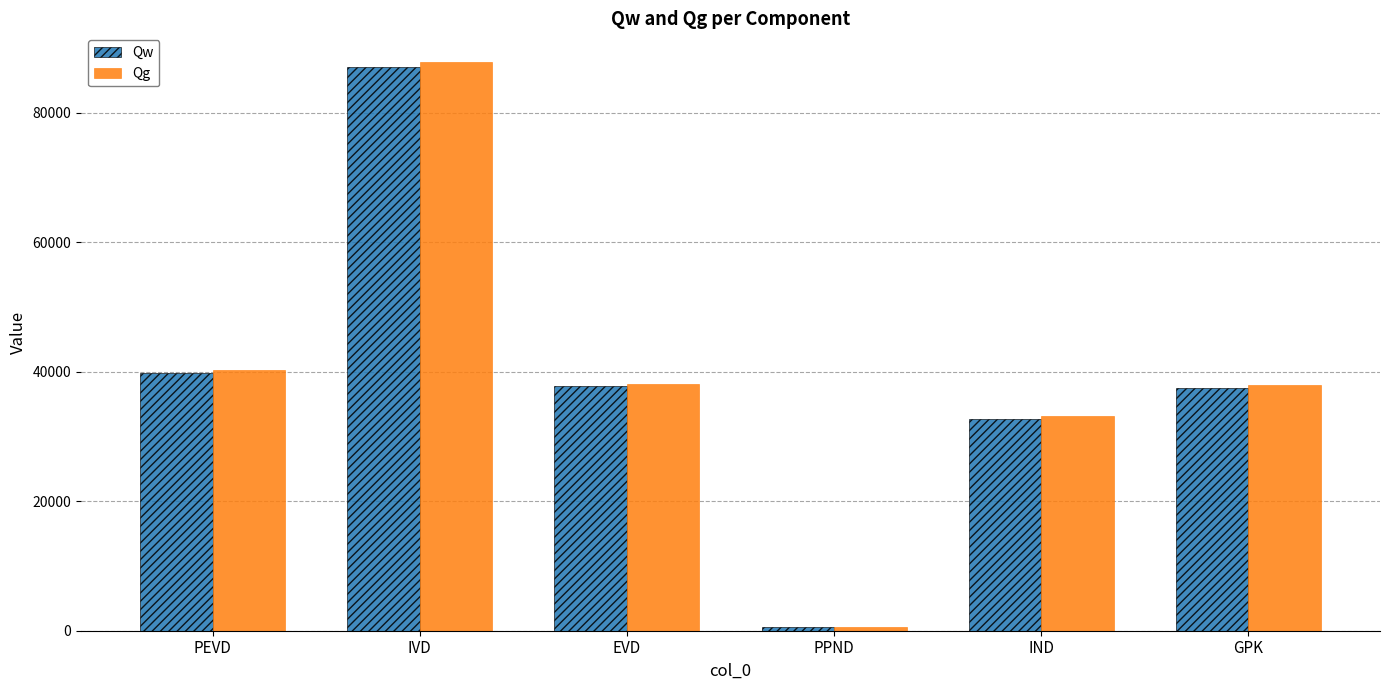

What is the value of the Qw bar at the 4th from the left?

506.4